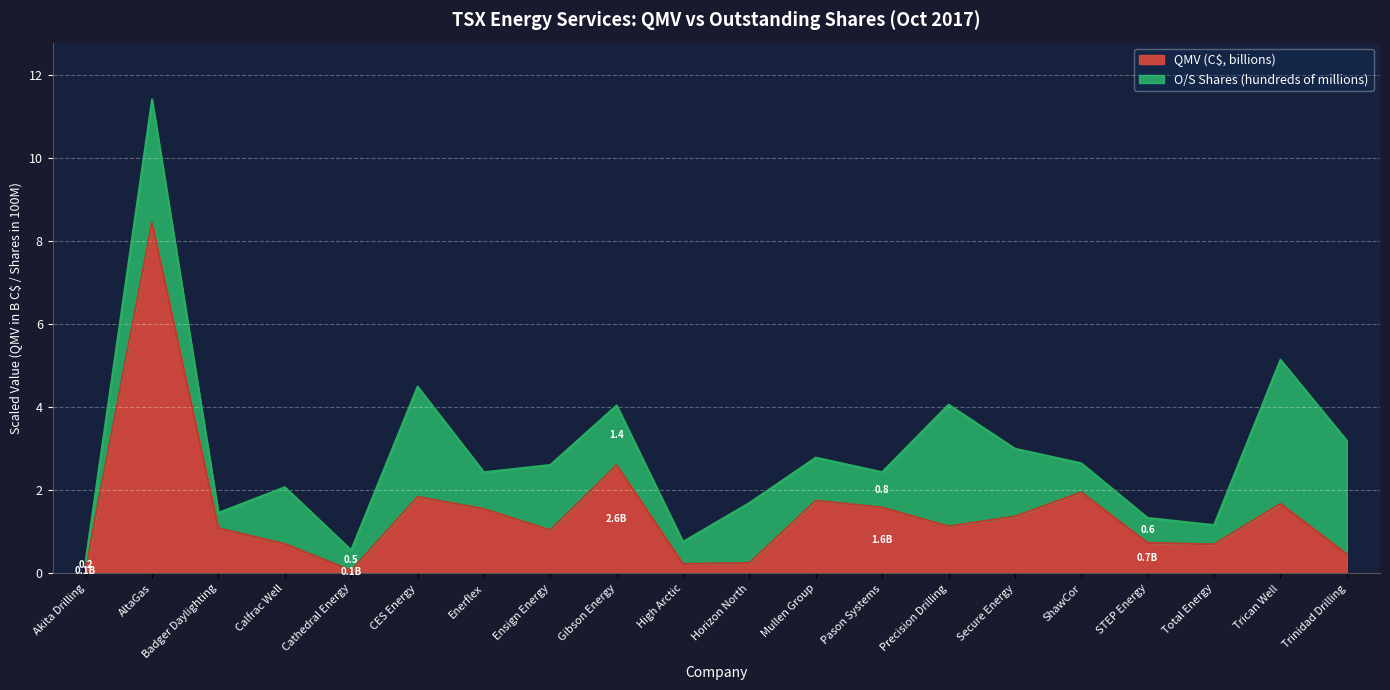

Approximately how many times larger is the value at Precision Drilling compared to Enerflex?

0.7